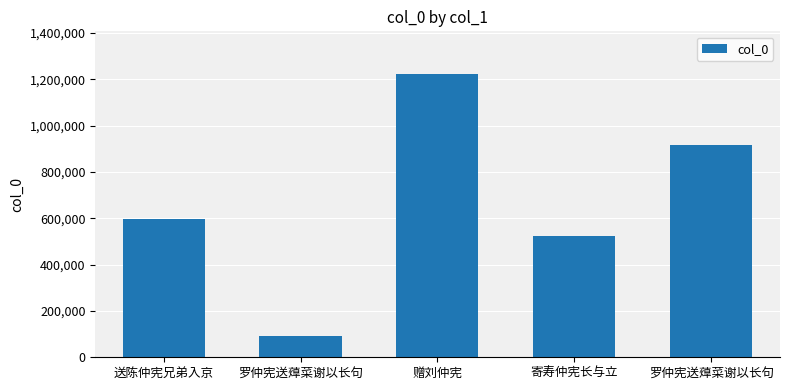

How many distinct data groups are displayed?

1